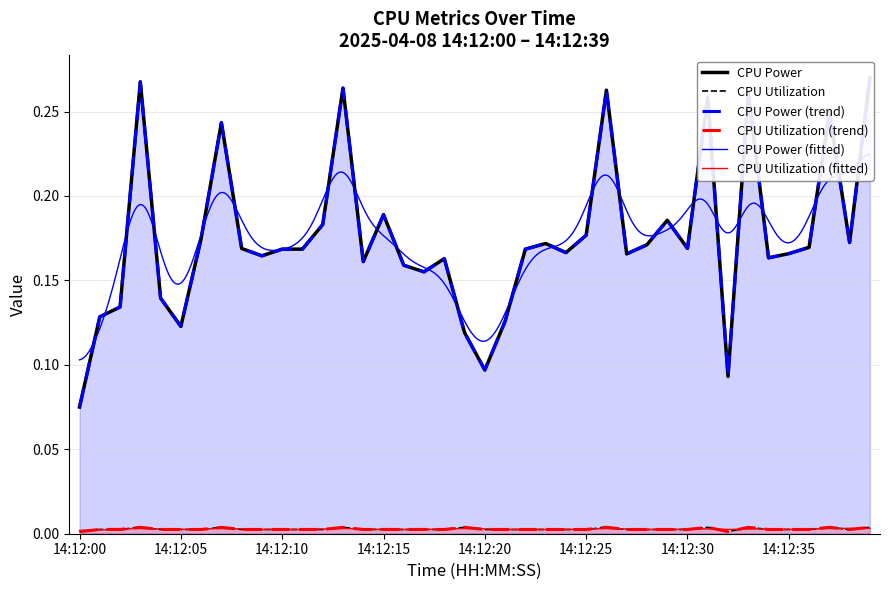

True or false: CPU Utilization and CPU Power cross at least once.

False